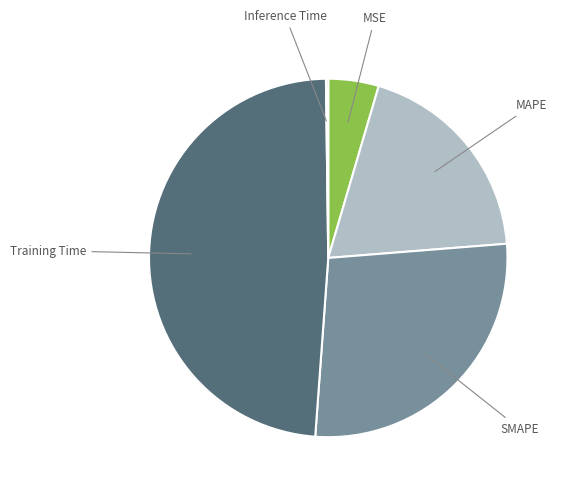

Is there a majority slice in this chart?

No